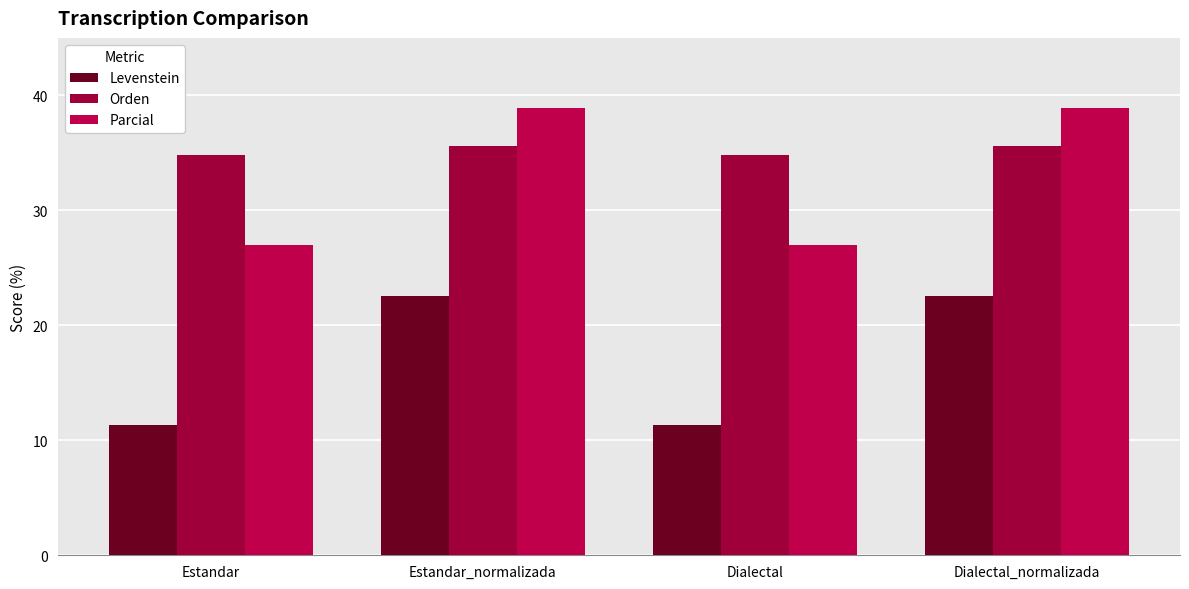

What is the value of the Parcial bar at the 3rd from the left?

27.0